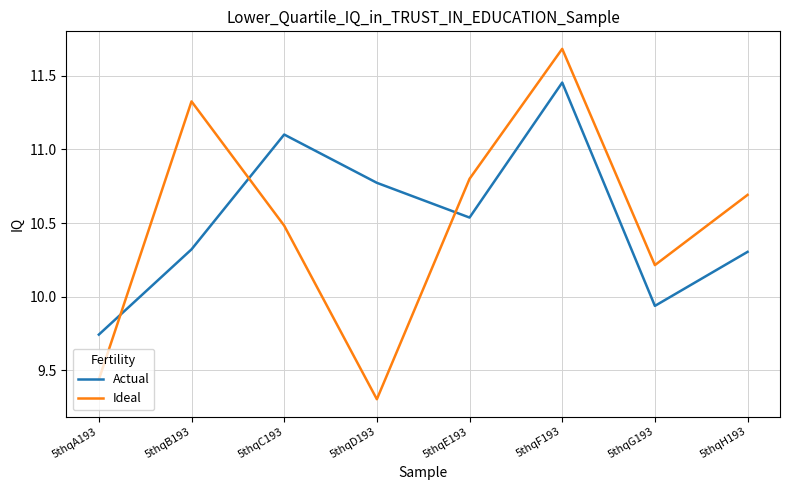

What position from the left is 5thqC193?

3